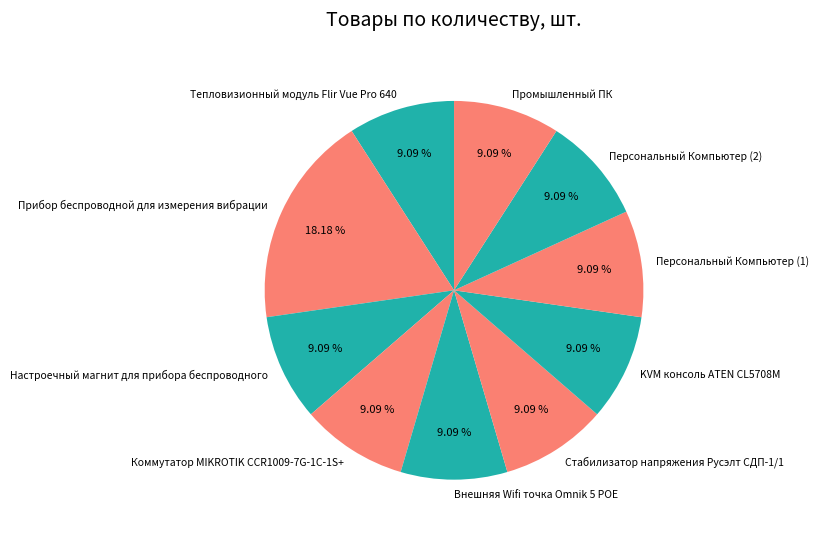

True or false: Промышленный ПК accounts for 9% of the total.

True